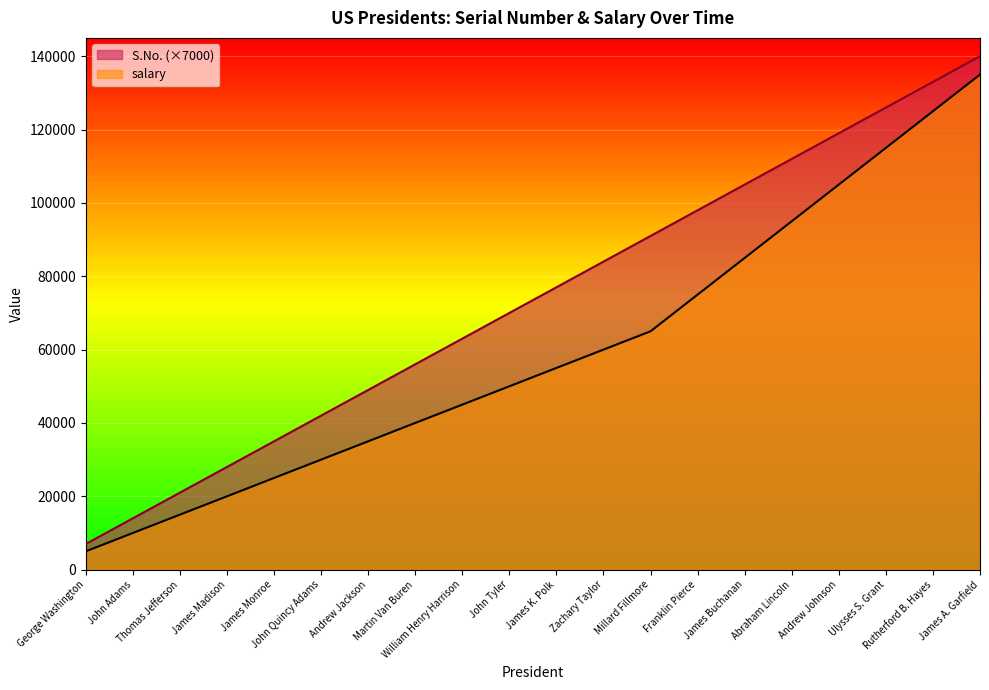

How many values in the S.No. series exceed 77000?

9